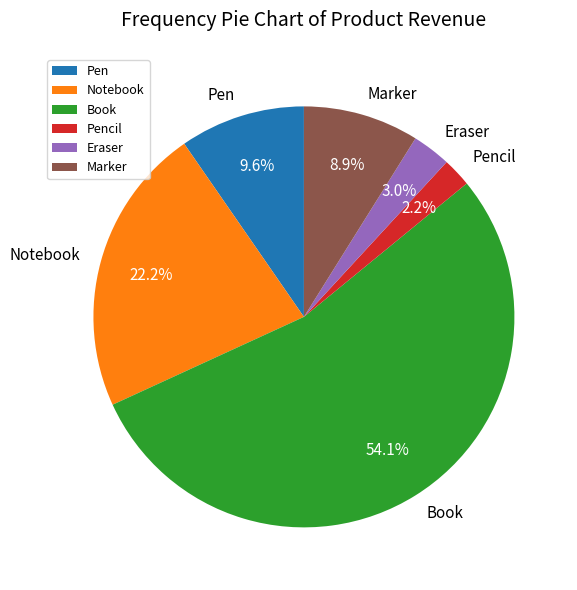

What percentage is the Pen slice, to the nearest percent?

10%